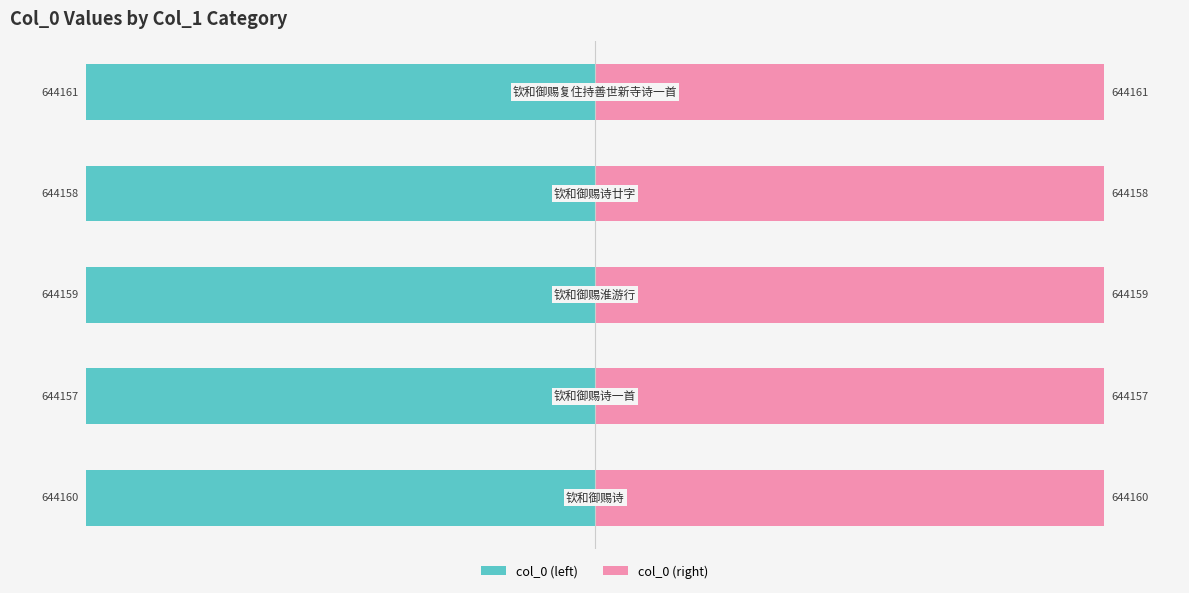

How many series are shown in this chart?

2